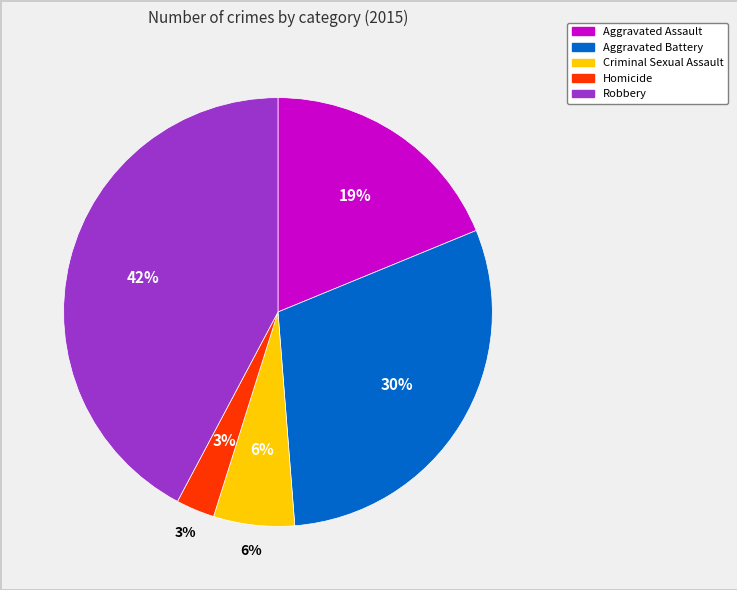

How many segments does this pie chart have?

5